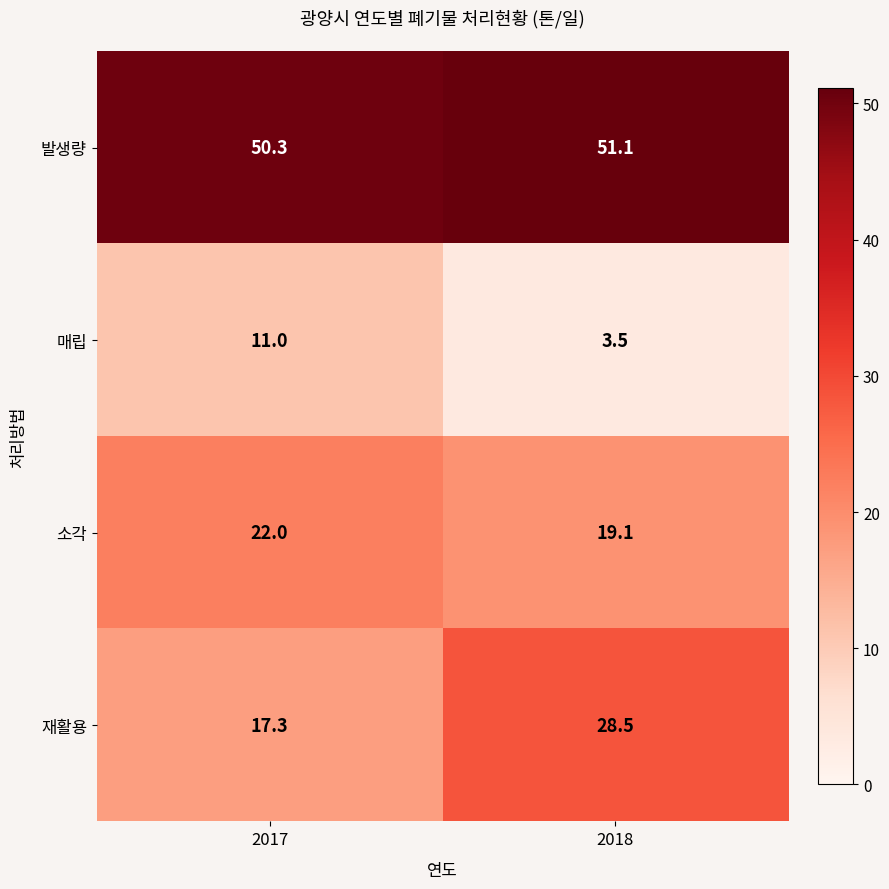

Reading right to left, transcribe all the data shown in this chart.

발생량: 51.1	50.3
매립: 3.5	11.0
소각: 19.1	22.0
재활용: 28.5	17.3